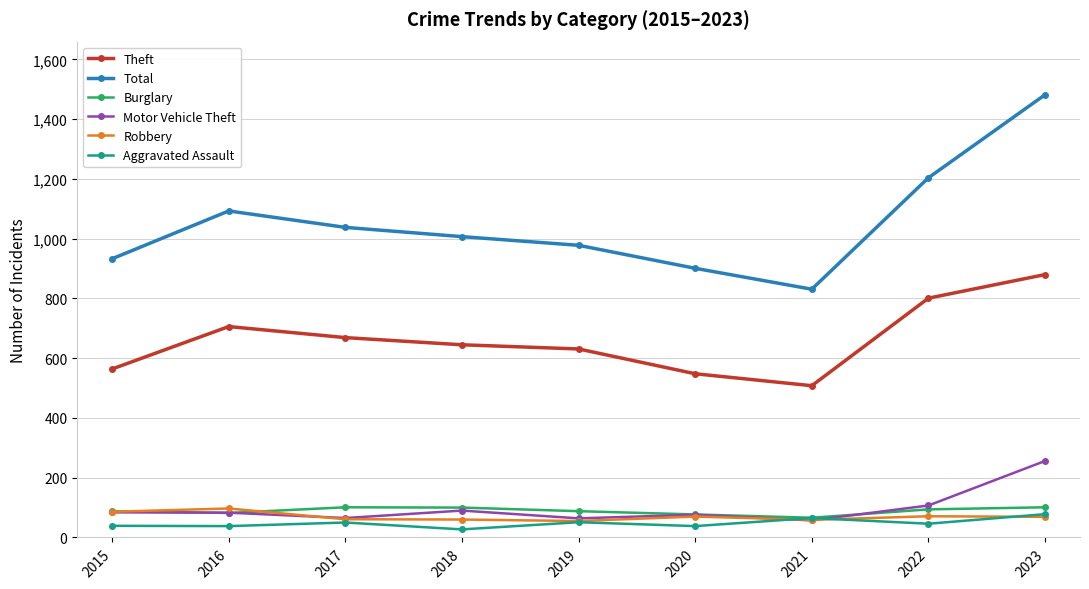

True or false: Burglary has a value of 101 at 2023.

True